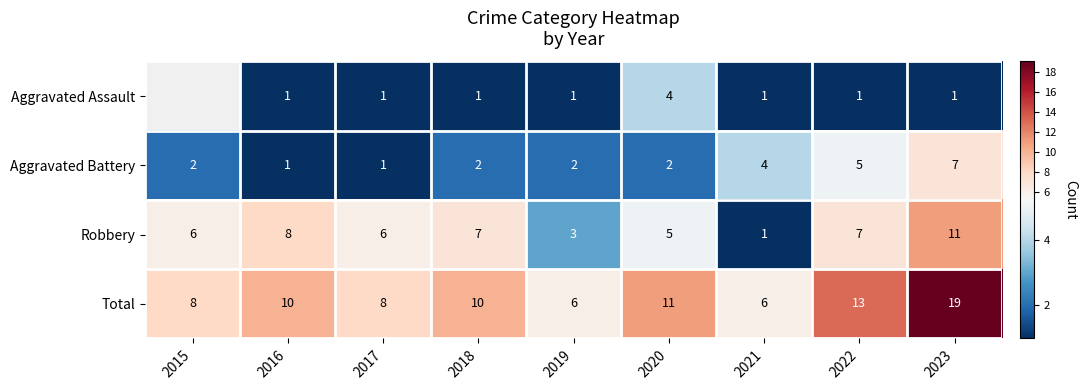

At 2018, list the series in order from smallest to largest.

Aggravated Assault, Aggravated Battery, Robbery, Total